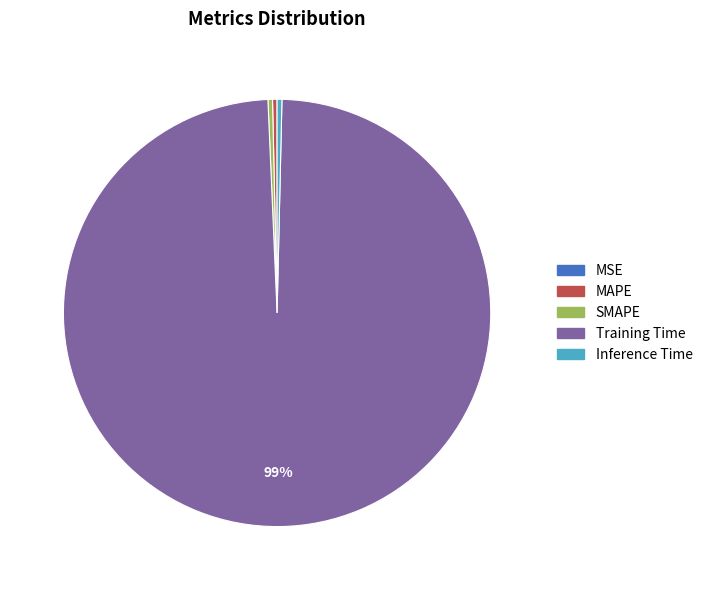

True or false: Inference Time accounts for 13% of the total.

False